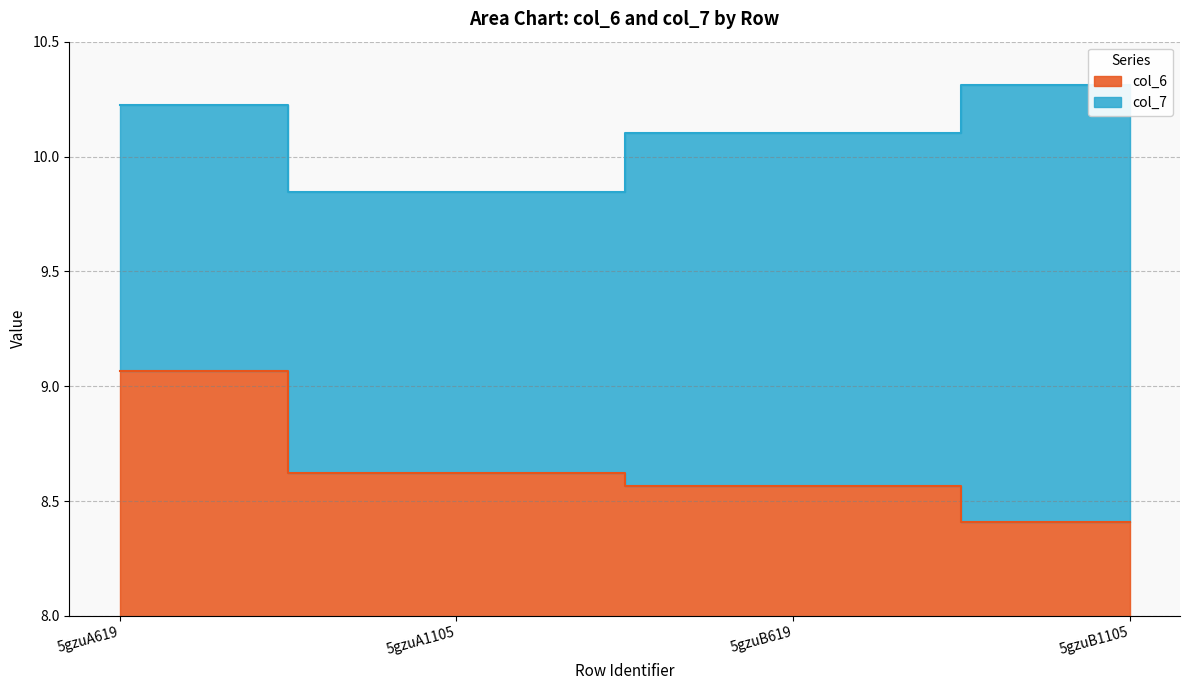

True or false: col_6 and col_7 cross at least once.

False